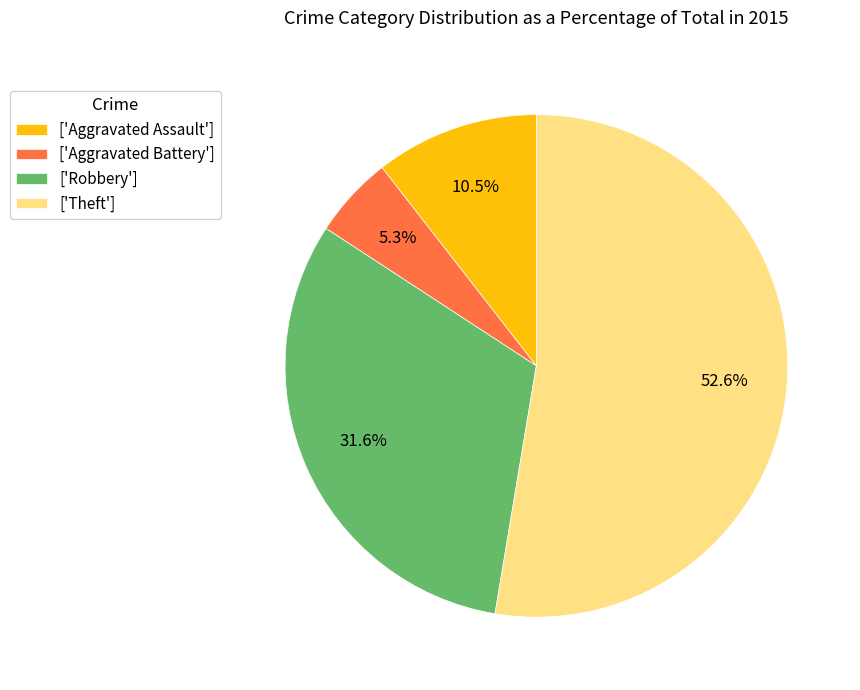

Is there any slice that represents more than half of the pie?

Yes